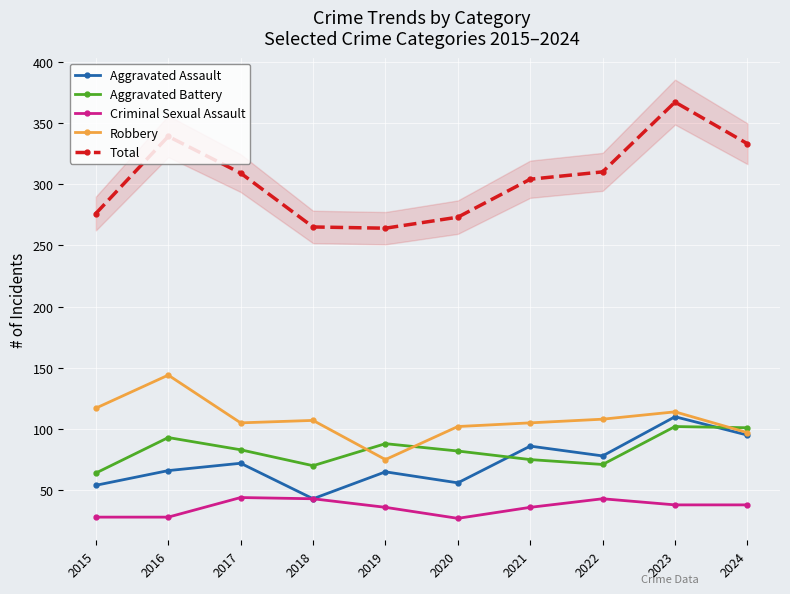

What is the value of the Aggravated Battery point at the 7th from the left?

75